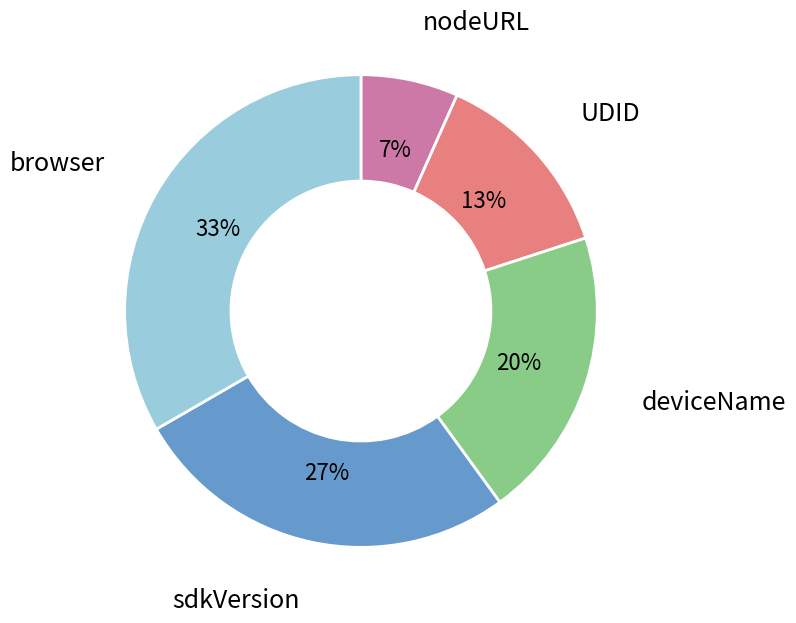

Does deviceName account for over 50% of the chart?

No